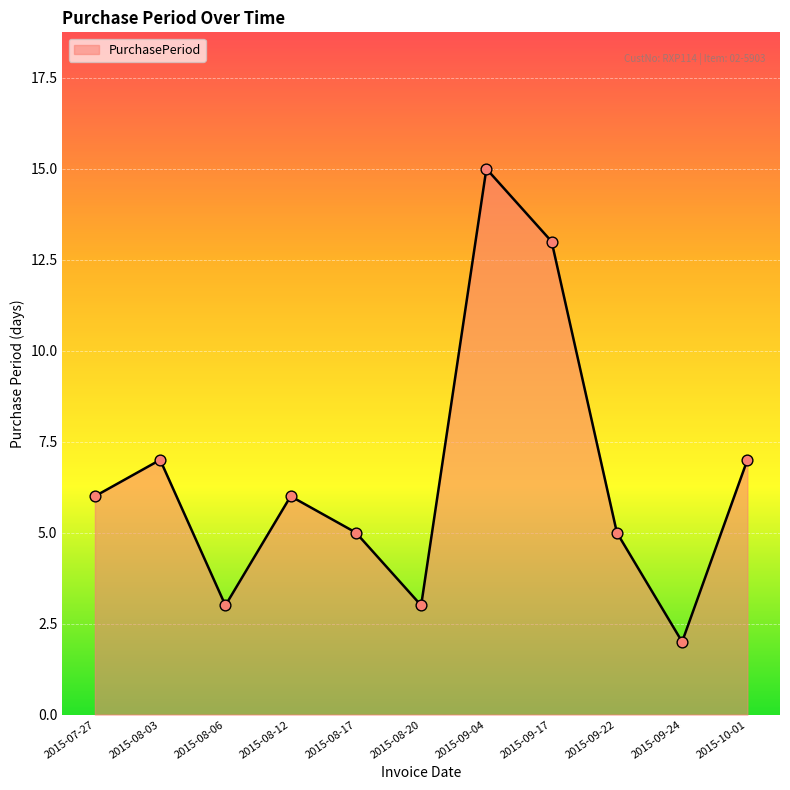

What is the change in value from 2015-08-03 to 2015-08-17?

-2